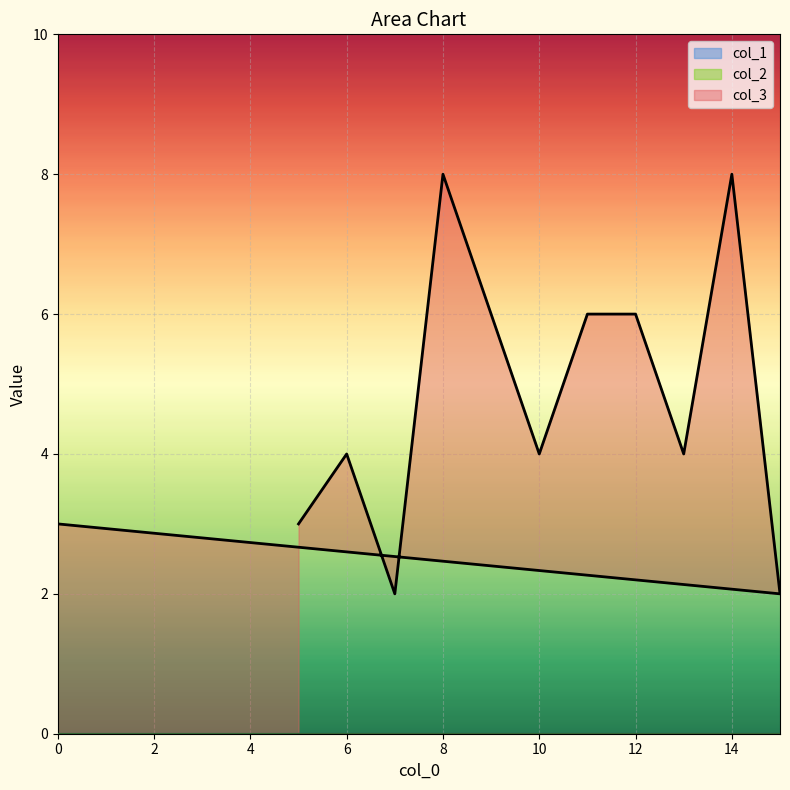

True or false: col_2 has more than 0 interior local peaks.

False